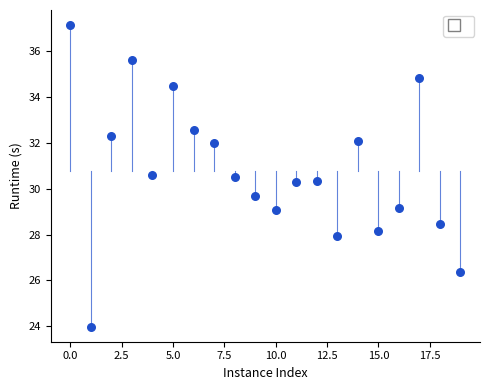

What is the range of Y values (max minus min)?

13.2